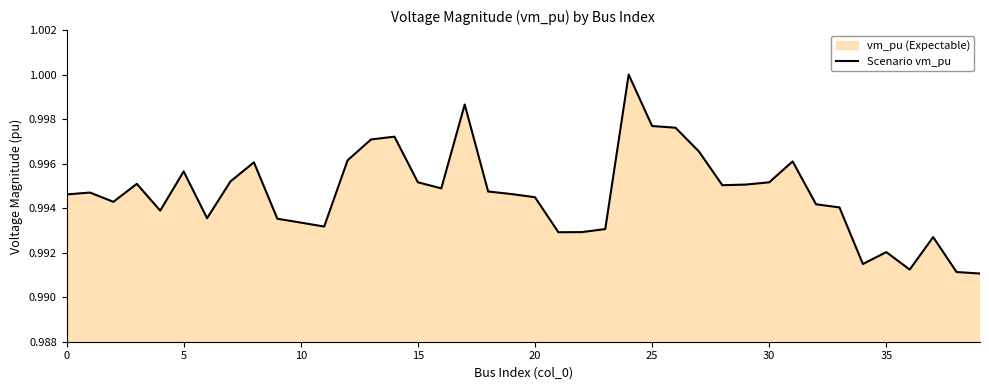

True or false: the data has more than 1 interior local peaks.

True